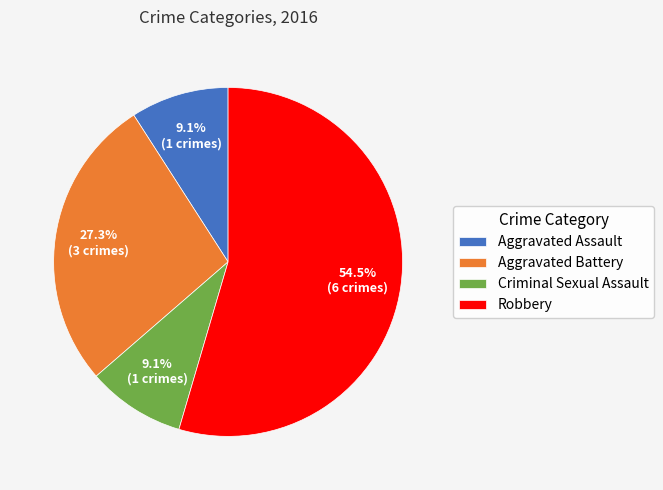

Does any single category account for the majority?

Yes